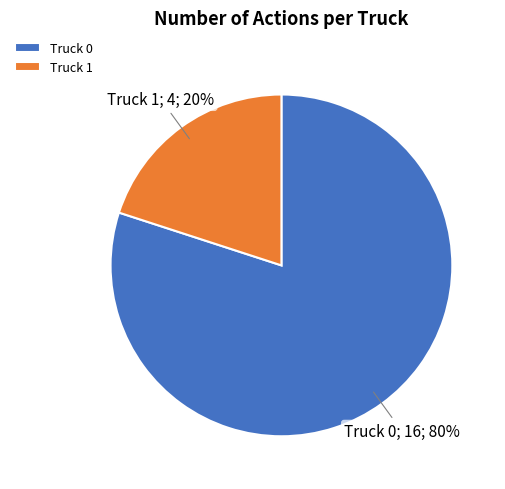

To the nearest percent, what is the difference between the largest and smallest slice percentages?

60%